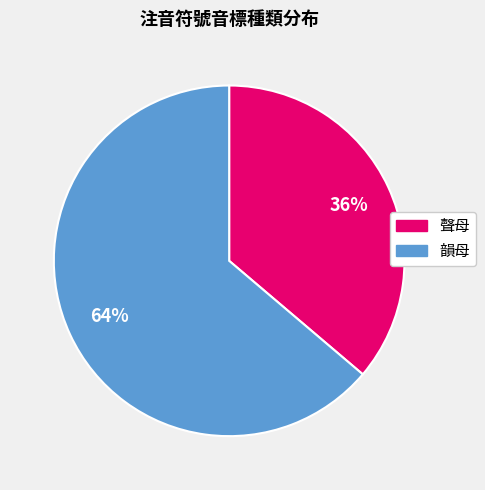

How many segments does this pie chart have?

2